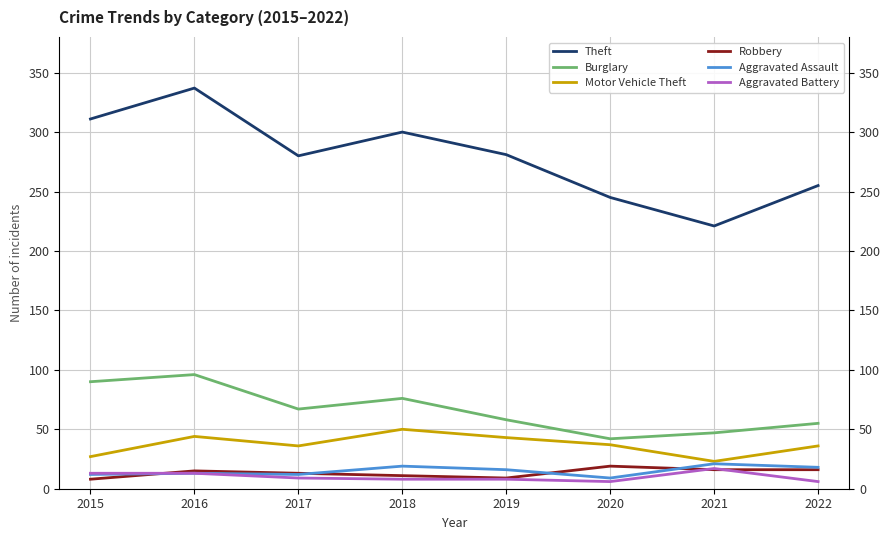

What value does the Robbery series have at 2020?

19